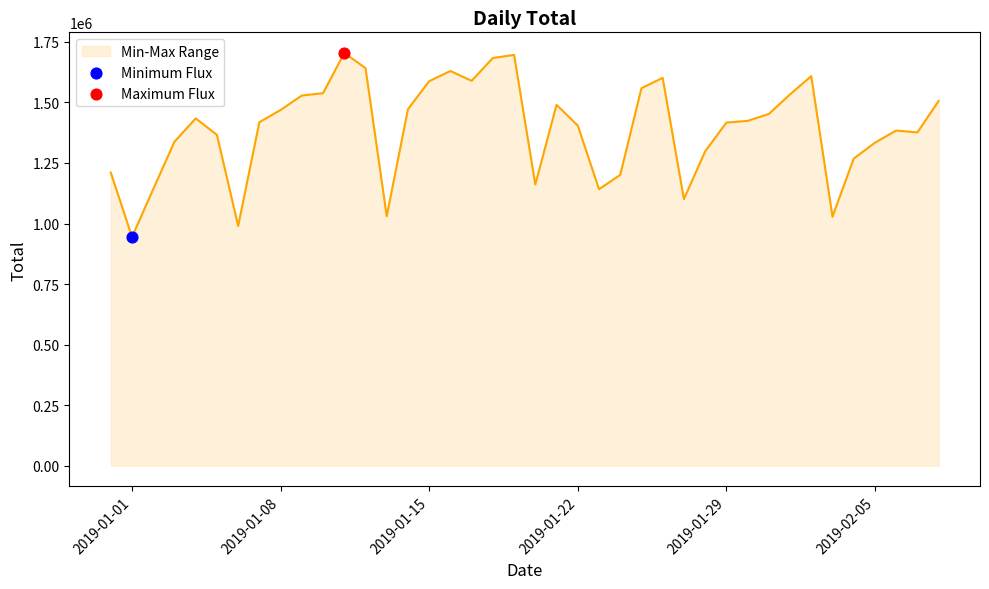

What is the difference between the maximum and minimum values?

760056